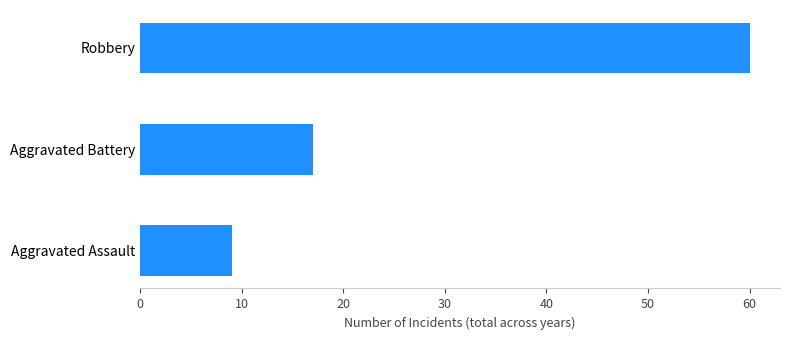

What is the sum of all values?

86